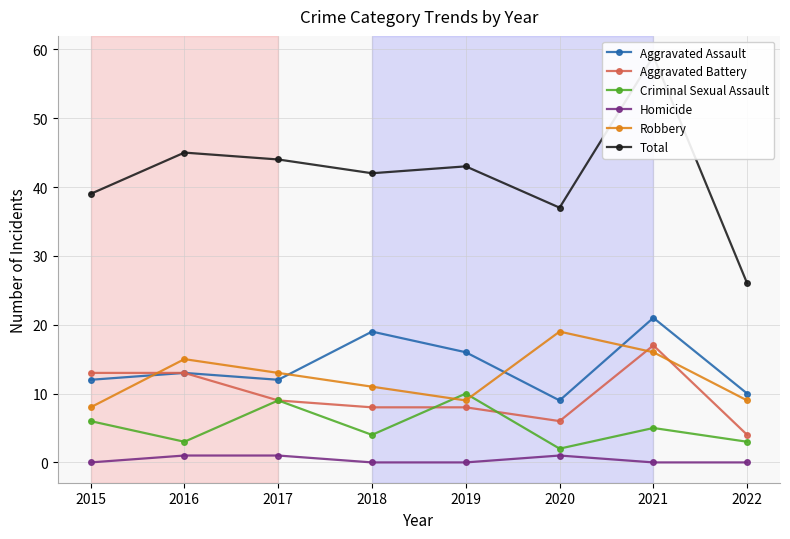

How many categories are shown in the chart?

8